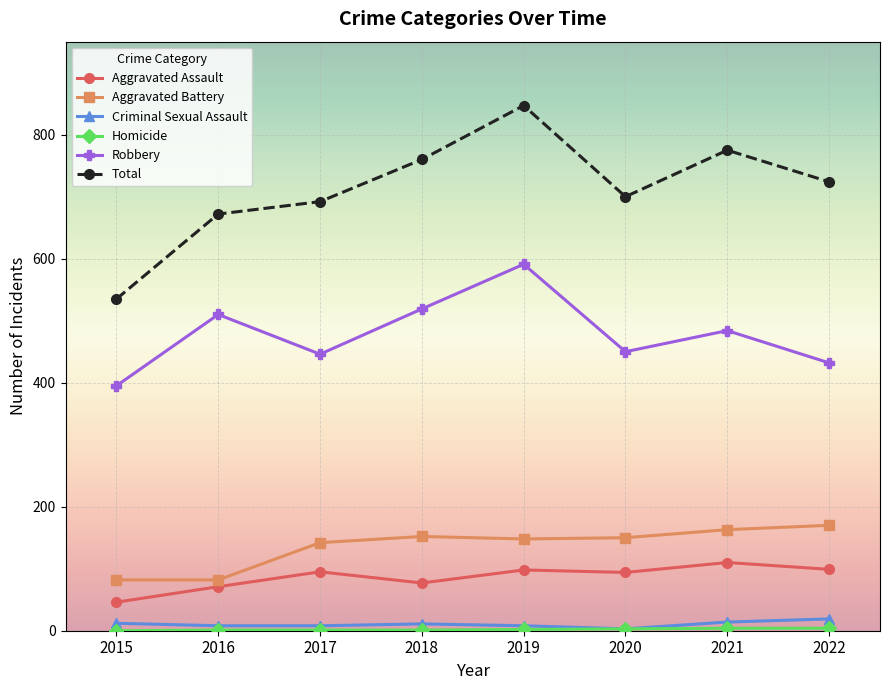

How many data points does each series have?

8